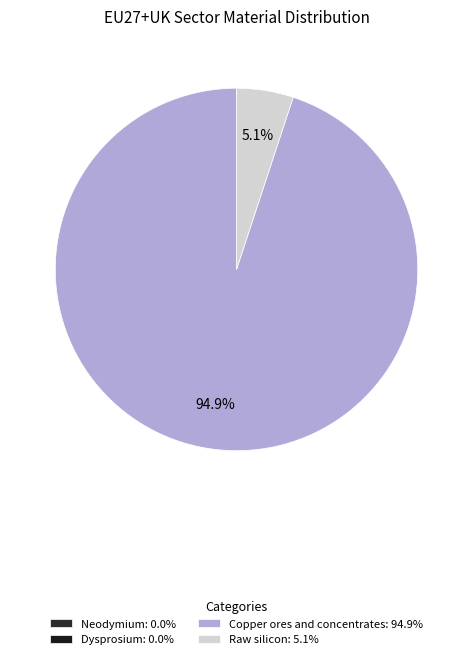

Count the number of slices in the pie.

4